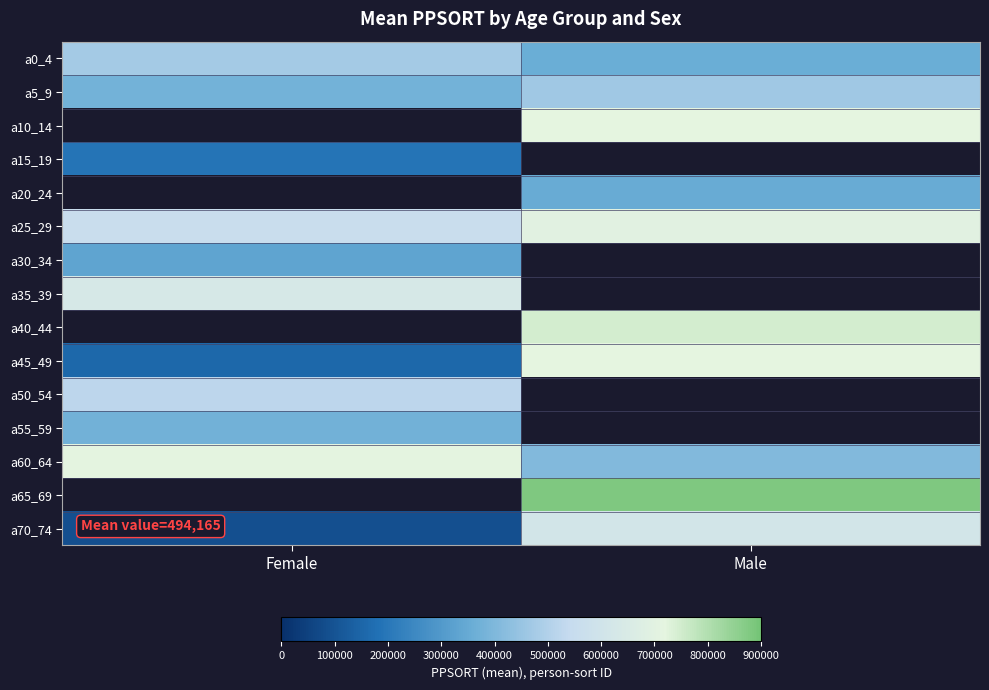

What is the greatest value displayed?

881135.0